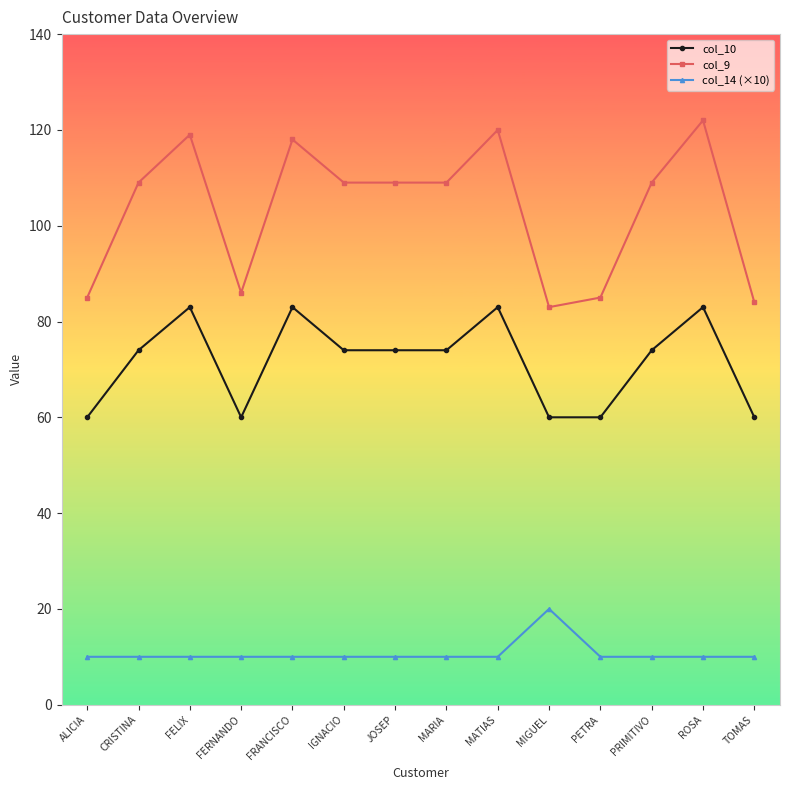

What is the minimum value shown in the chart?

10